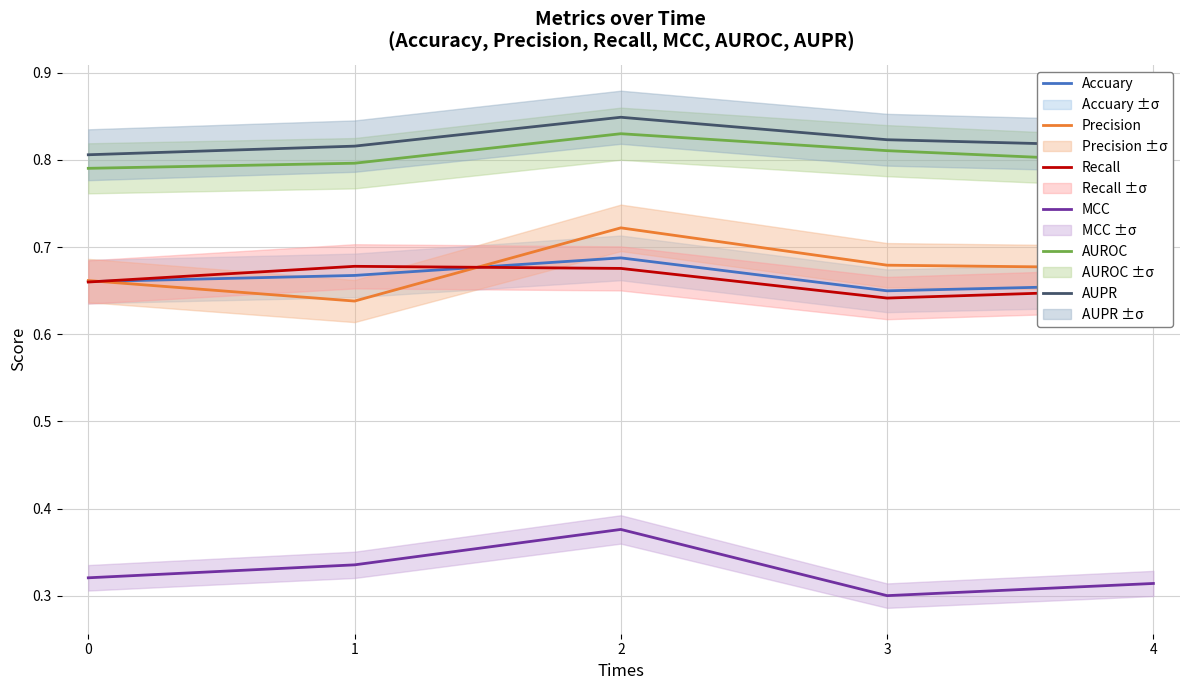

What is the value of the AUPR point at the 4th from the left?

0.8